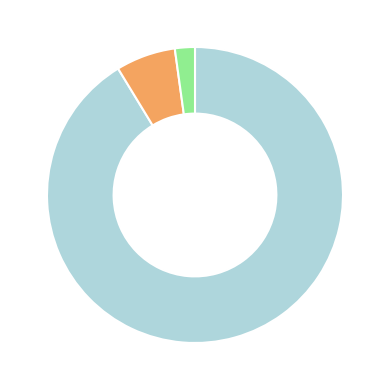

How many segments does this pie chart have?

3